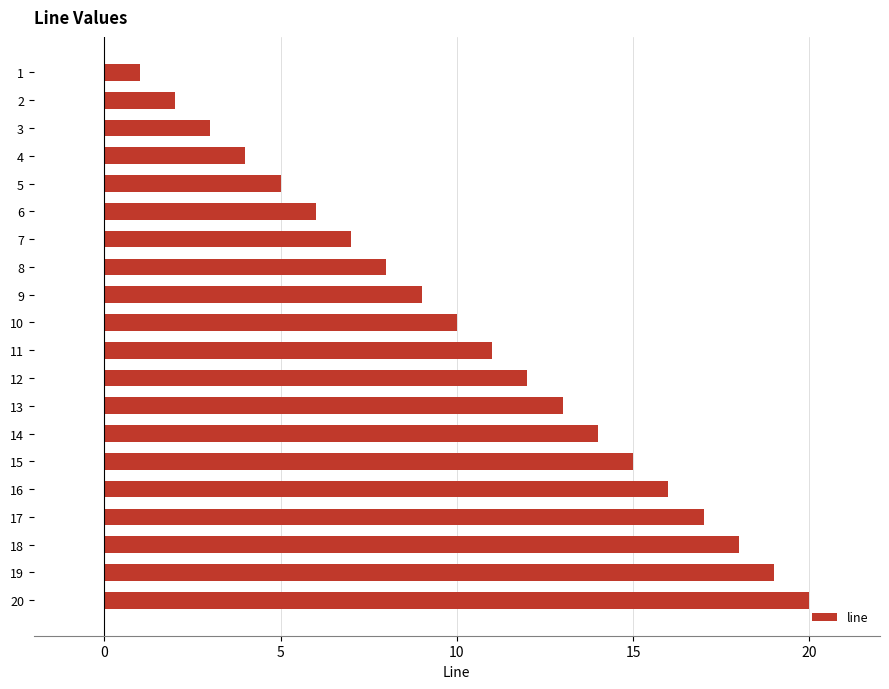

Which label corresponds to the smallest value in the chart?

1